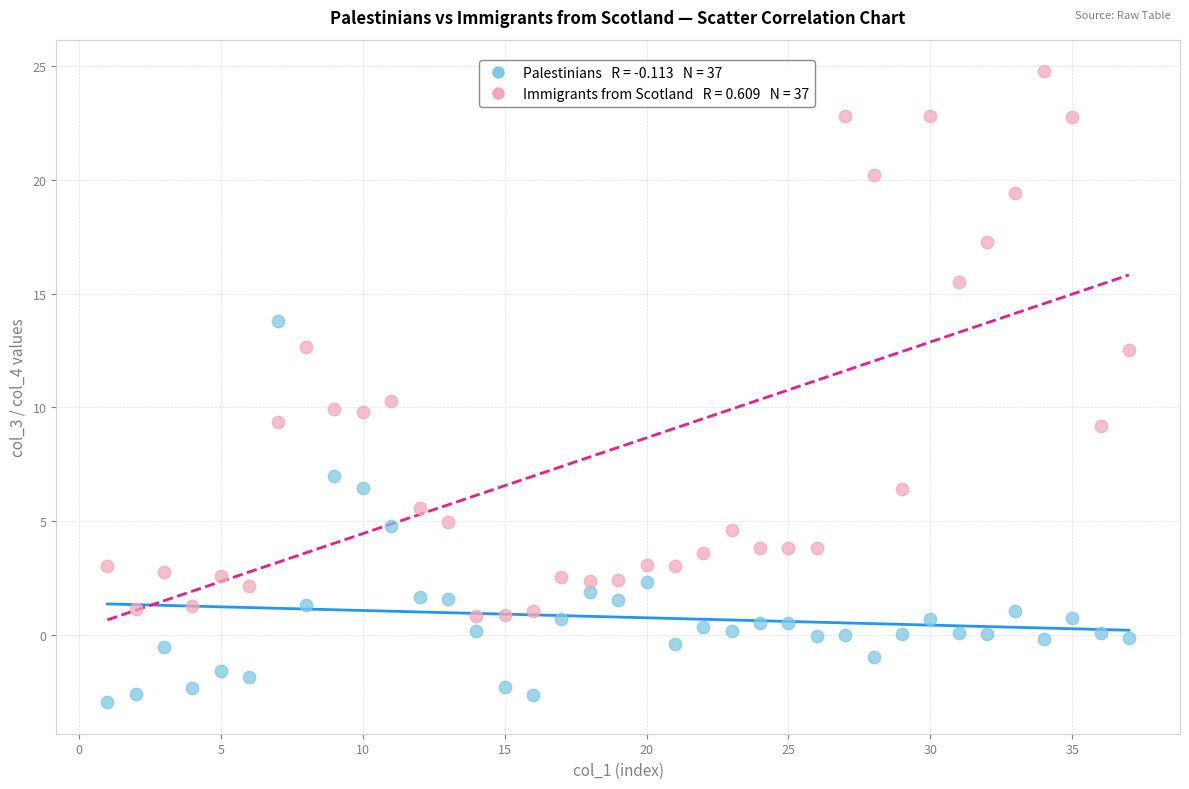

Across all data points, what is the range of Y values (max minus min)?

27.7